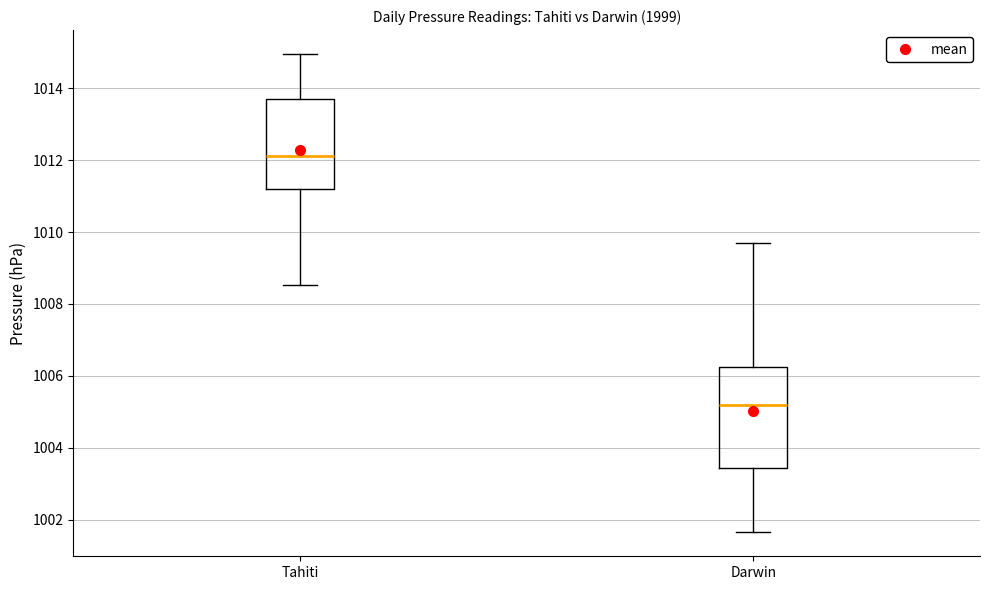

Which box has the highest median line?

Tahiti